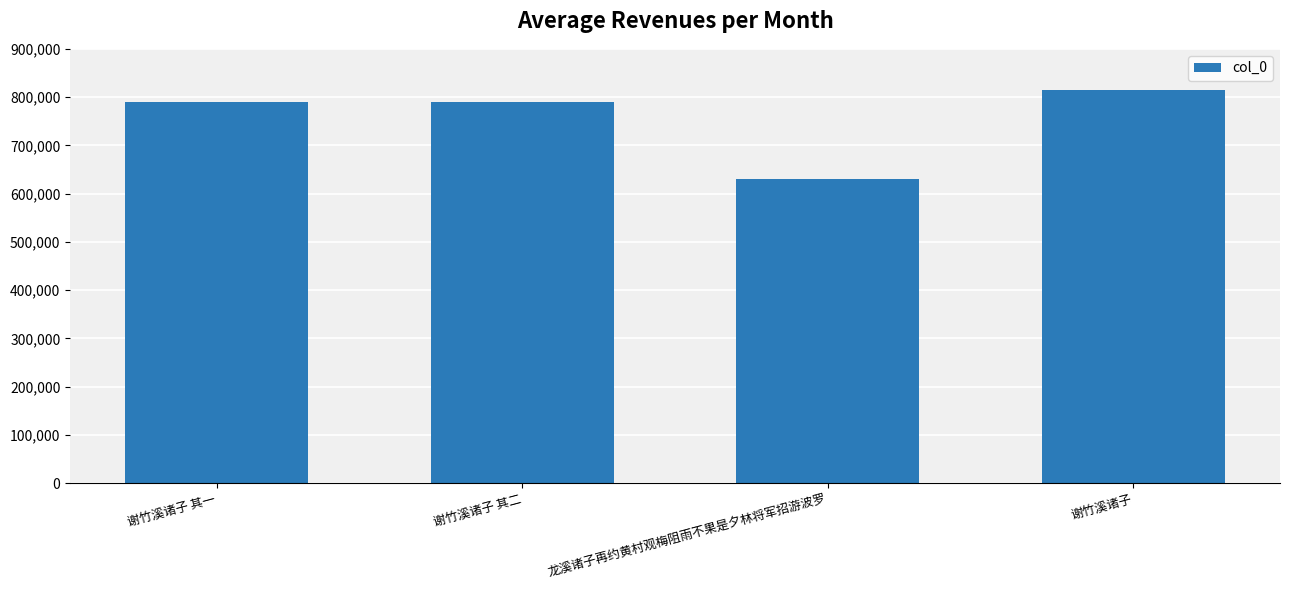

What is the greatest value displayed?

813732